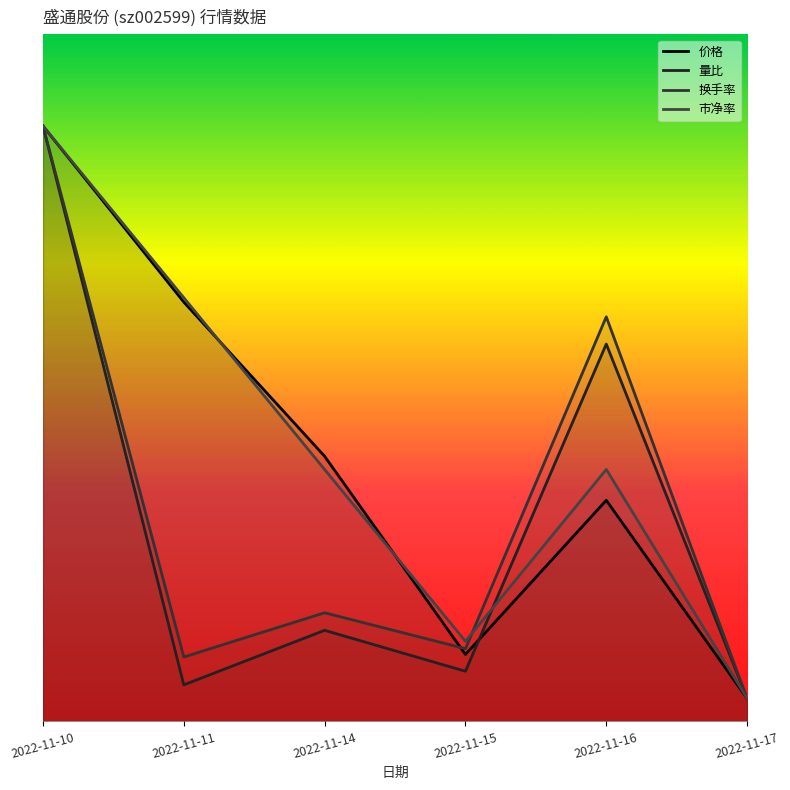

At which category is the sum across all series the highest?

2022-11-10